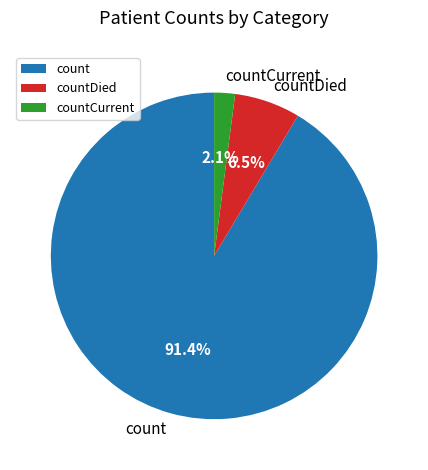

Which slice is the smallest?

countCurrent